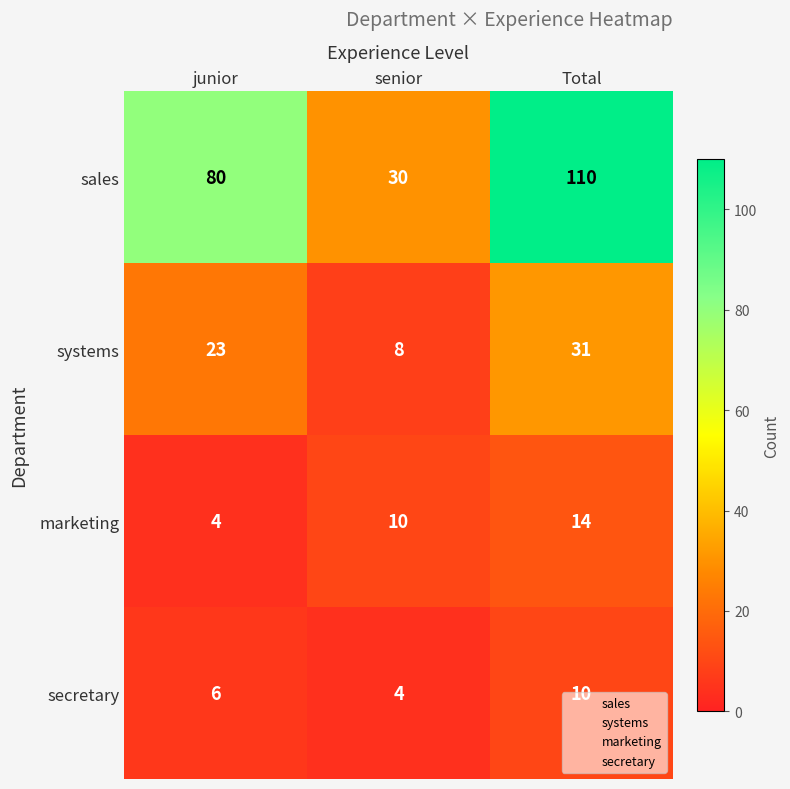

What is the difference between the maximum and second lowest values in the sales series?

30